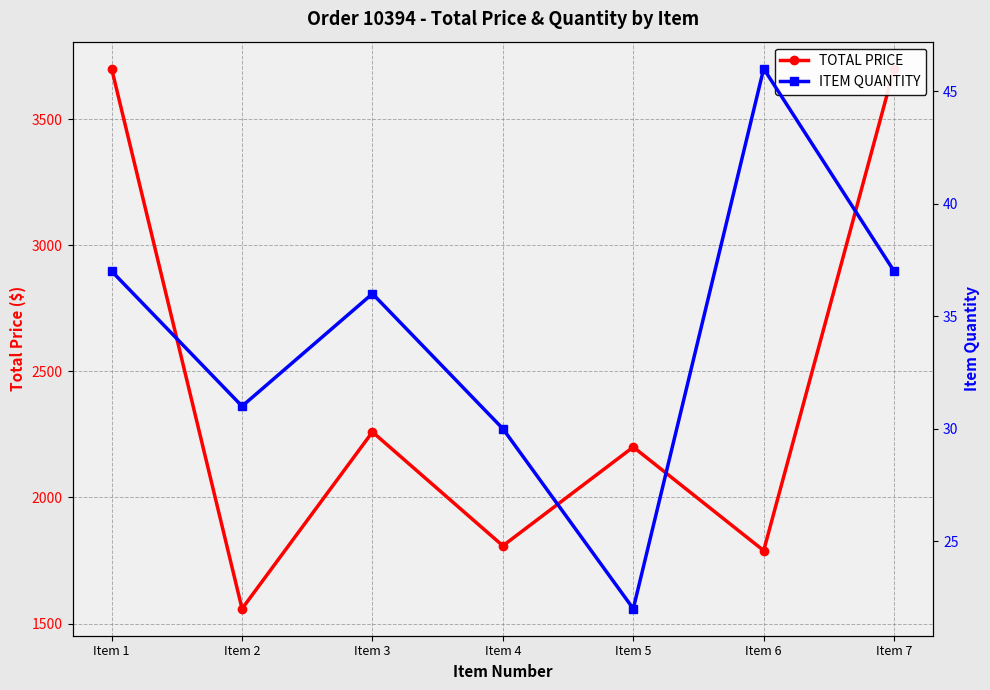

How many values in the TOTAL PRICE series exceed 2200?

3